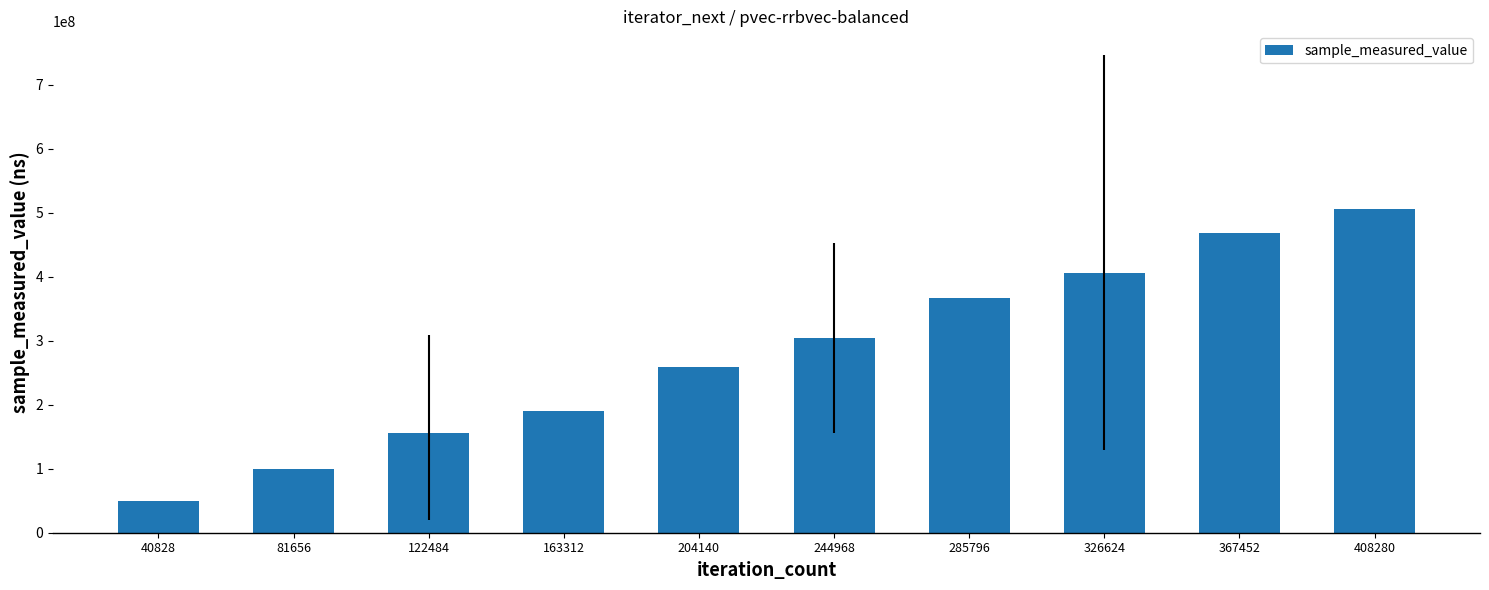

How many distinct data groups are displayed?

1